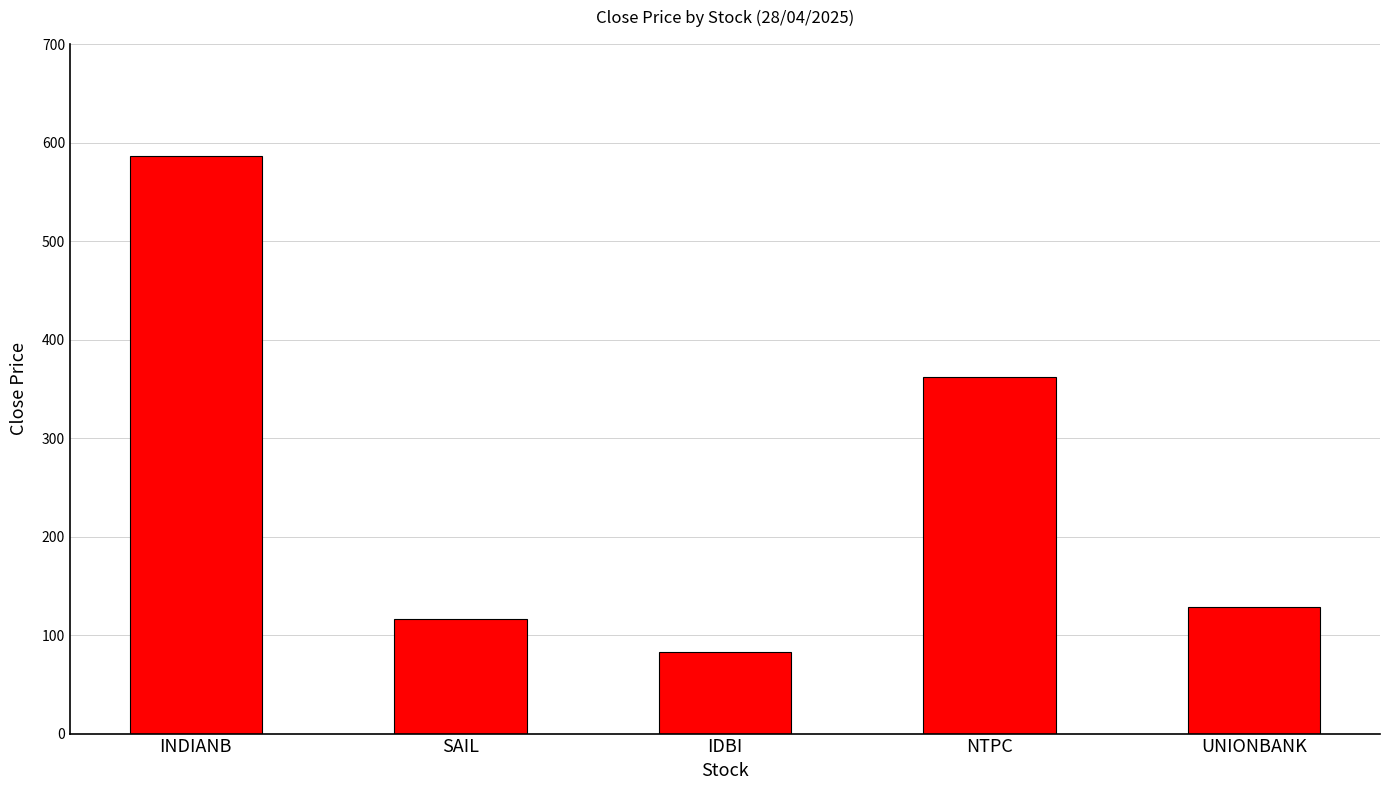

Which category has the highest value across all series?

INDIANB